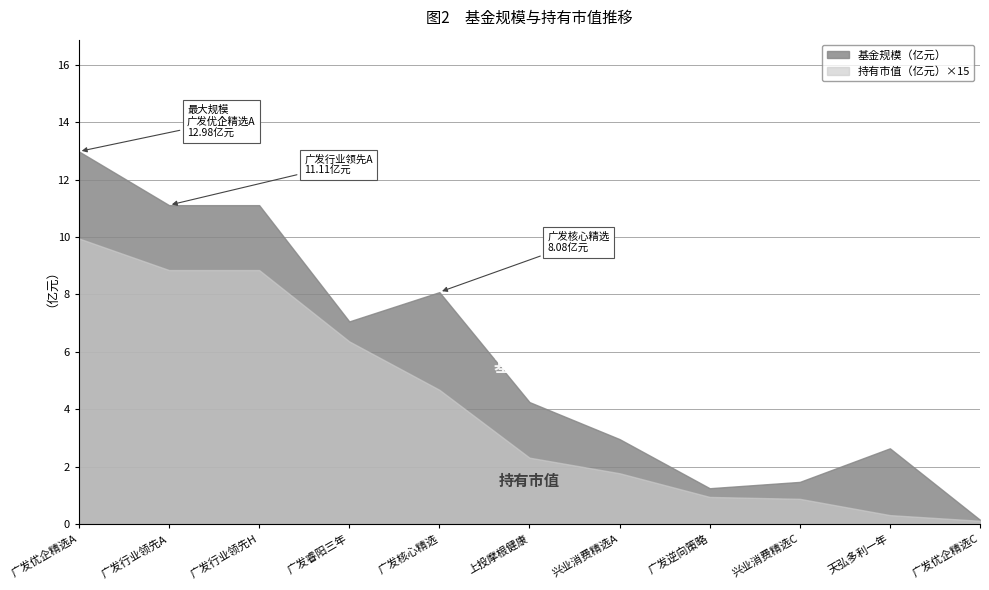

How many lines are shown in the chart?

2